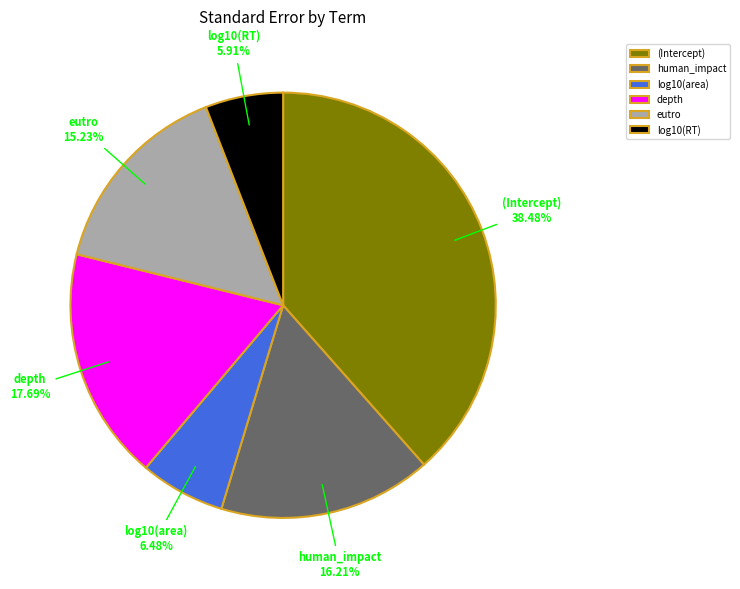

What percentage is the (Intercept) slice, to the nearest percent?

38%